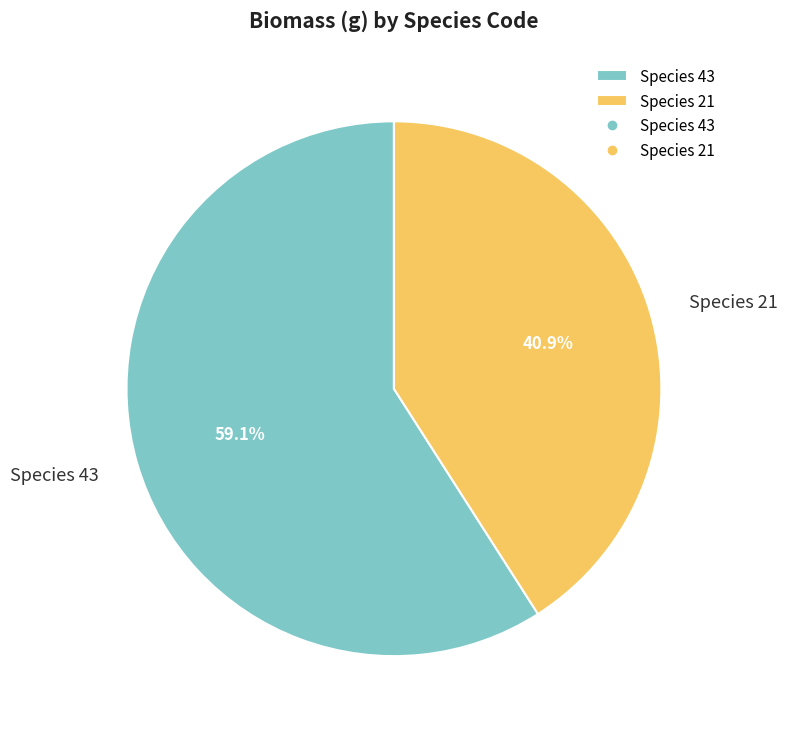

Combined, do Species 43 and Species 21 account for over 50%?

Yes